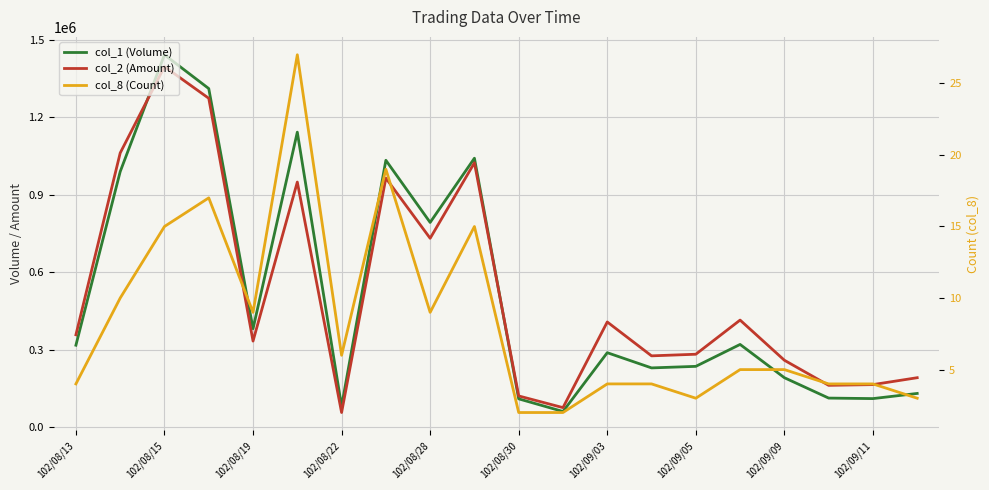

At 102/09/09, list the series in order from smallest to largest.

col_8 (Count), col_1 (Volume), col_2 (Amount)